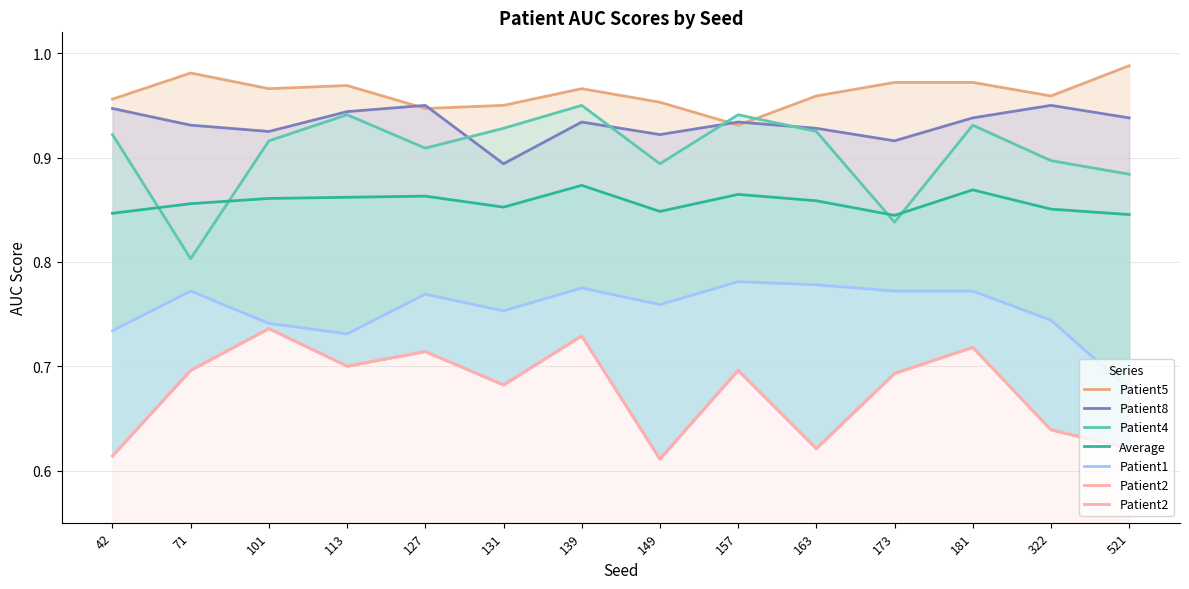

At which category is the sum across all series the highest?

139